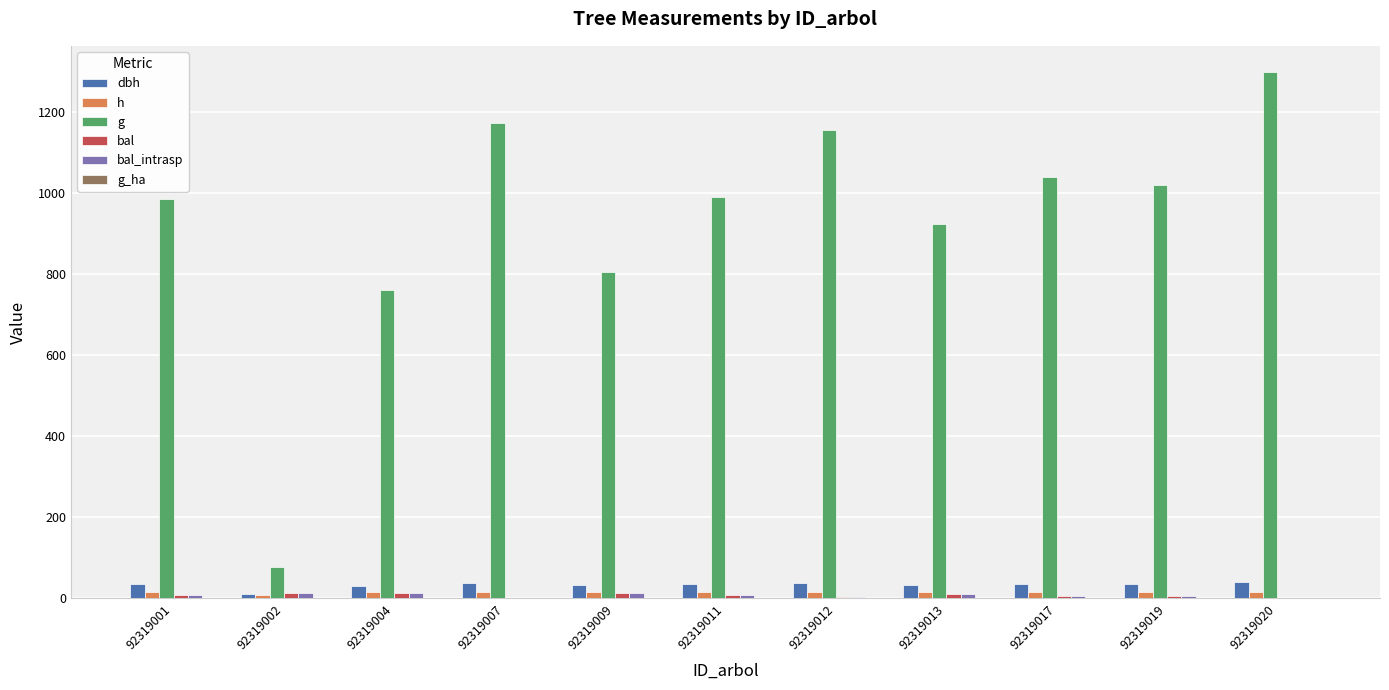

The g series shows 1155.2 at 92319012. True or false?

True